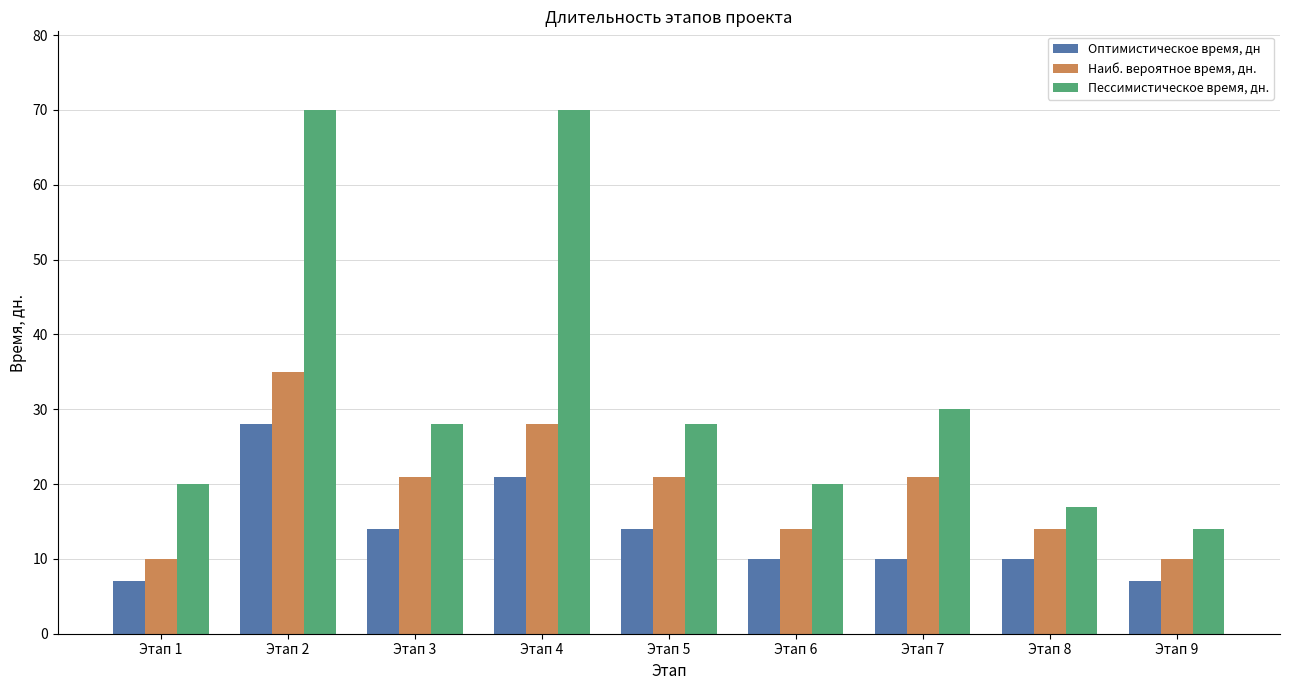

List the series in order of their overall mean, highest first.

Пессимистическое время, дн., Наиб. вероятное время, дн., Оптимистическое время, дн